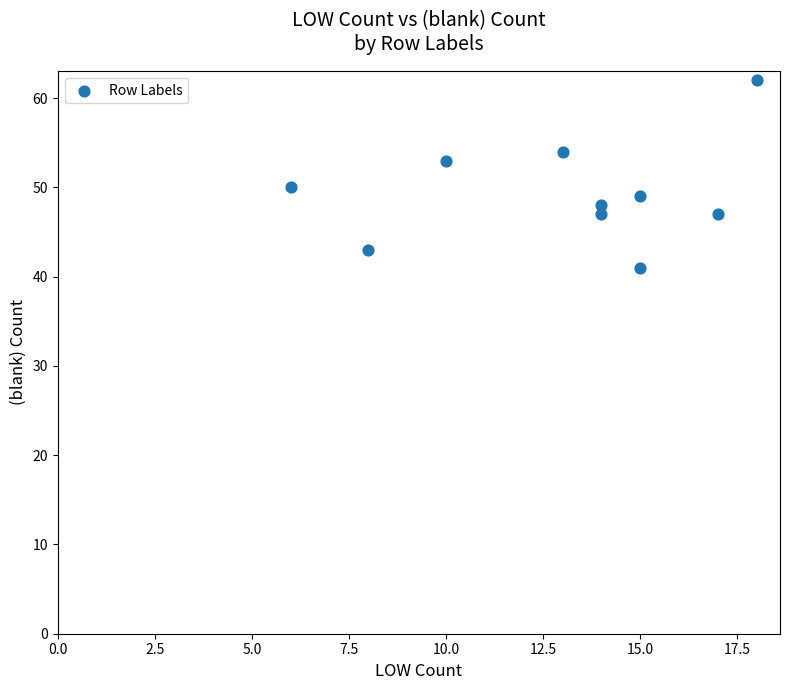

What Y value in the scatter plot is closest to 51?

50